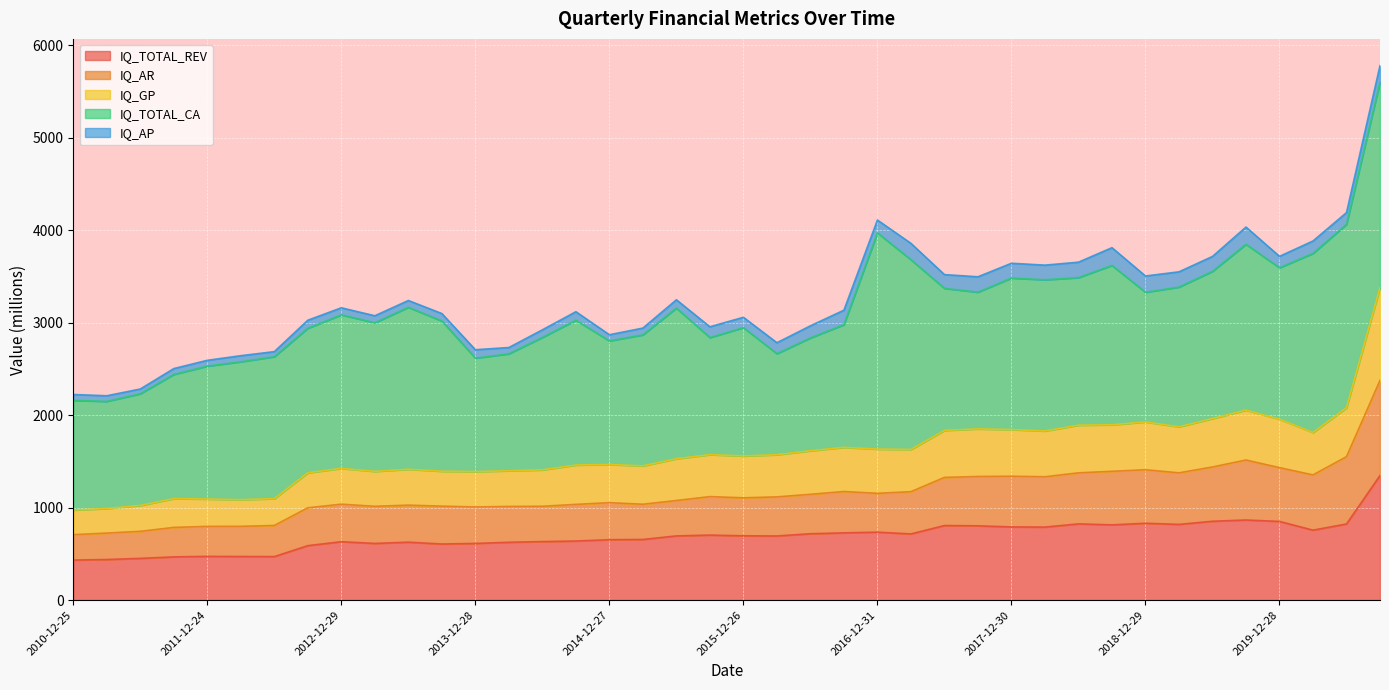

What is the highest value of the IQ_TOTAL_REV series?

1346.9